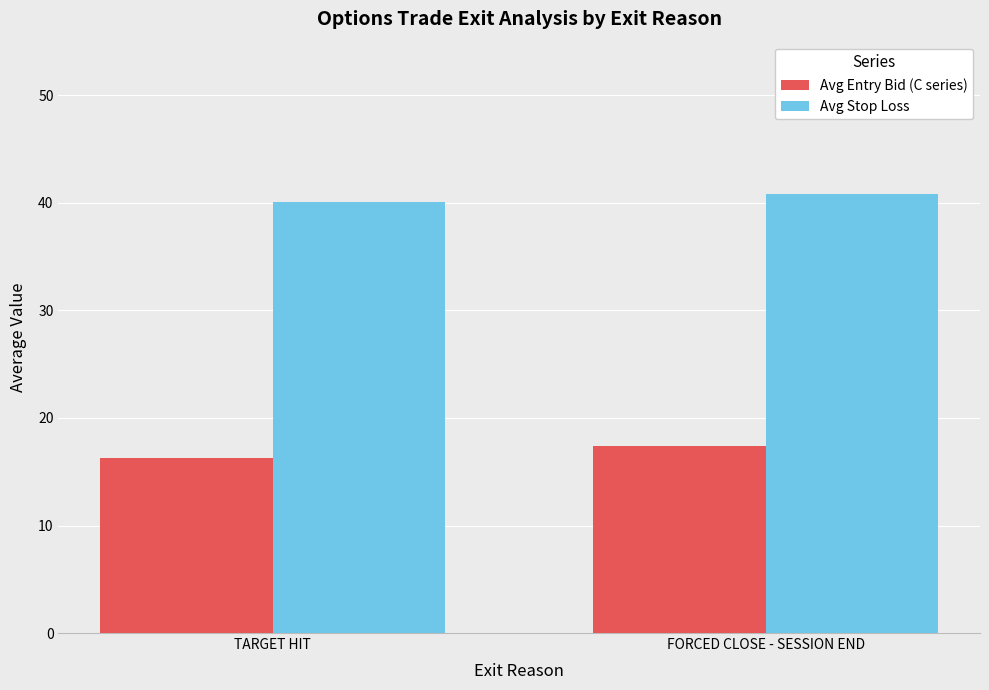

The value of Avg Stop Loss at FORCED CLOSE - SESSION END is 40.8. True or false?

True